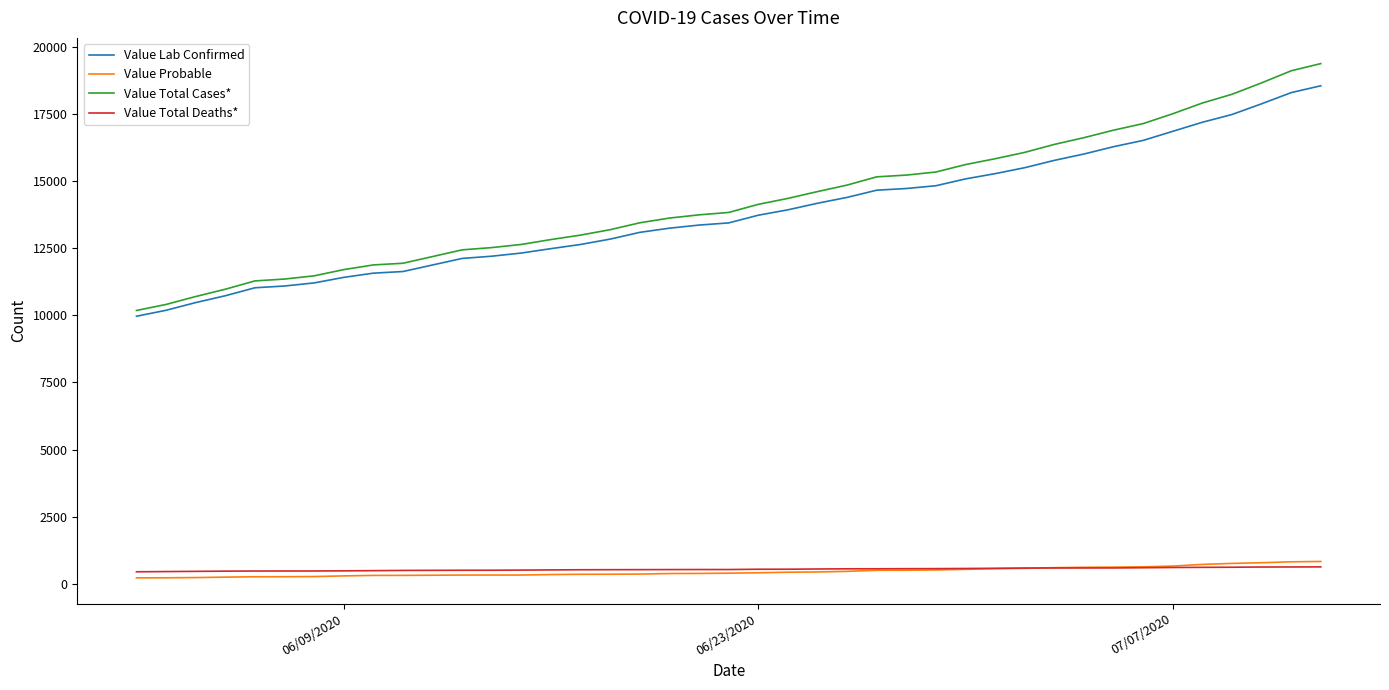

What is the greatest value displayed?

19389